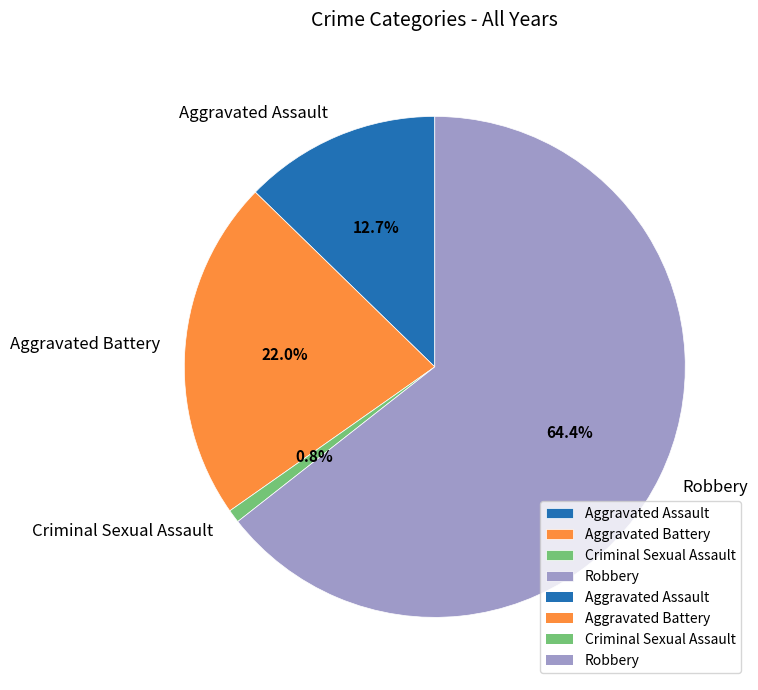

Between Criminal Sexual Assault and Aggravated Battery, which is larger?

Aggravated Battery